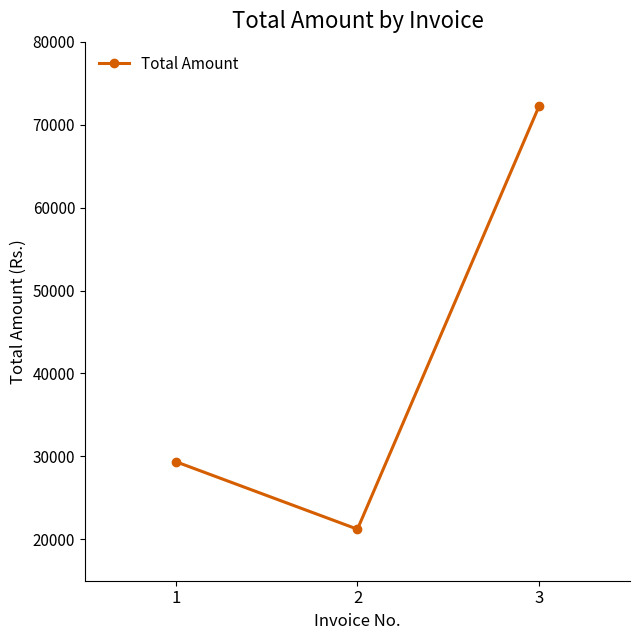

List the labels in order of value, smallest first.

2, 1, 3